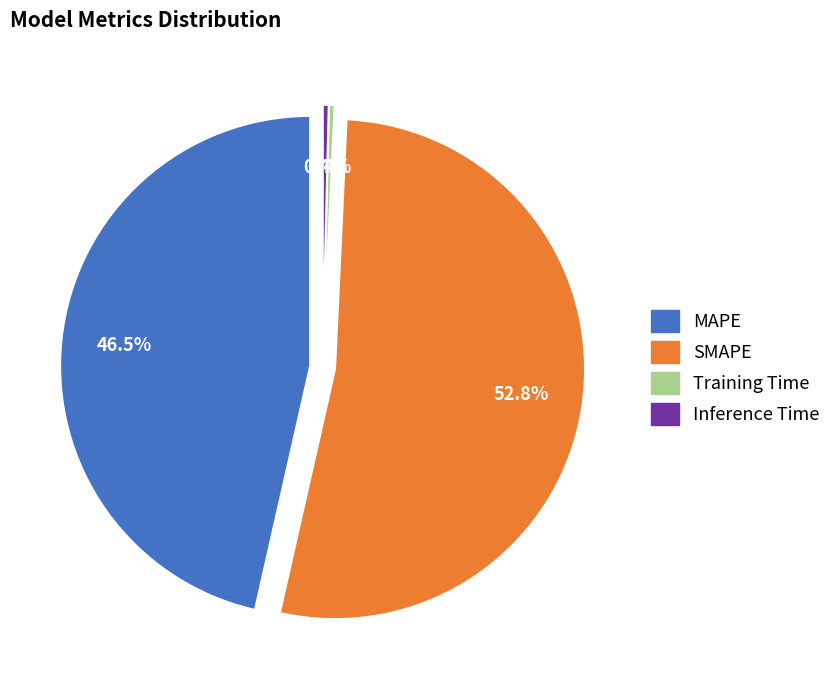

Rank the categories by value from lowest to highest.

Training Time, Inference Time, MAPE, SMAPE